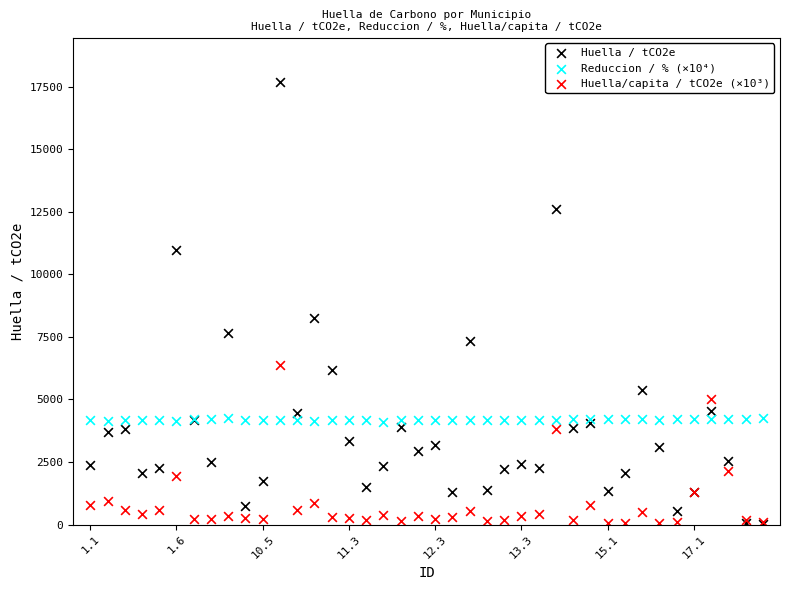

Across all series, what Y value is closest to 8842?

8242.0